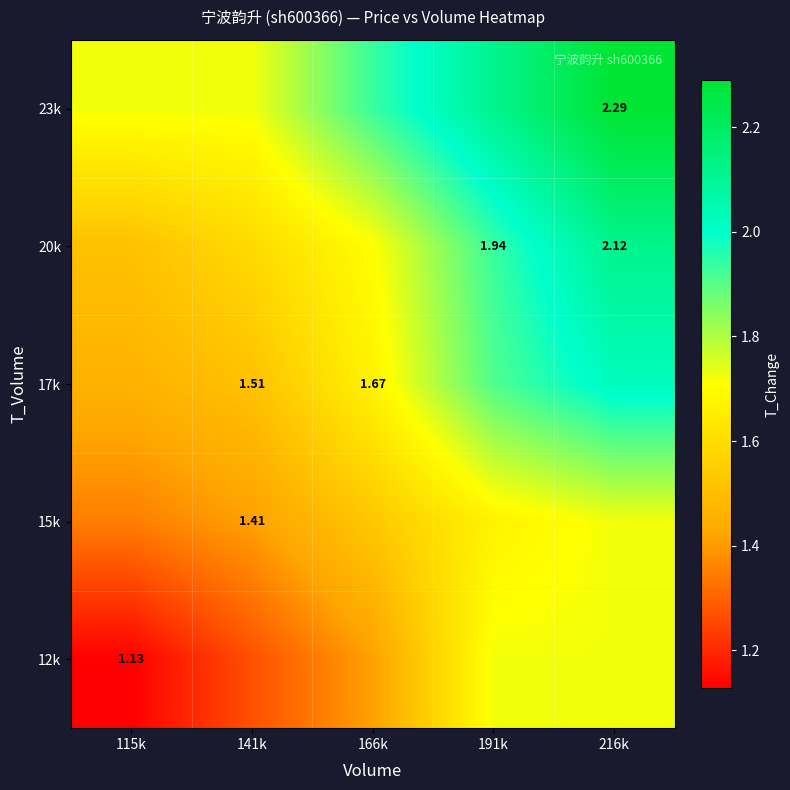

The value of 17k at 141k is 2.2. True or false?

False